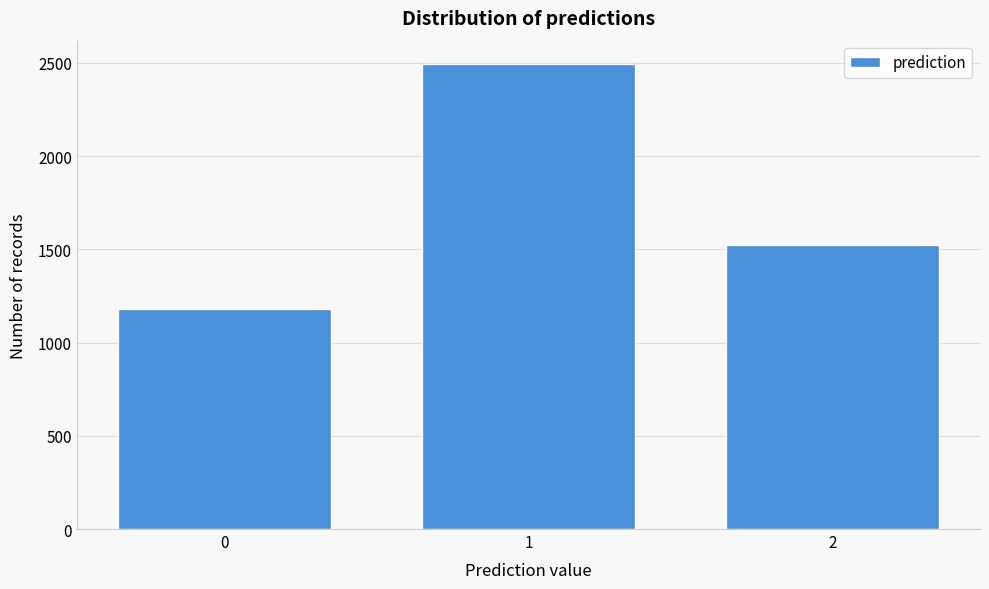

Reading left to right, extract all data points from this chart.

1178	2494	1524